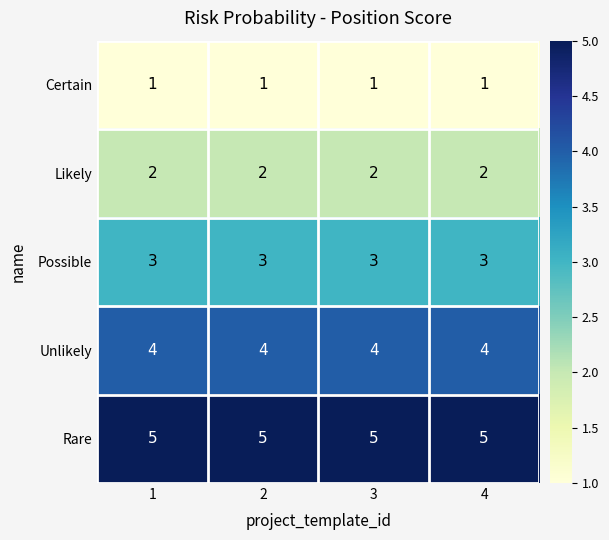

What is the spread (max minus min) of values at 4?

4